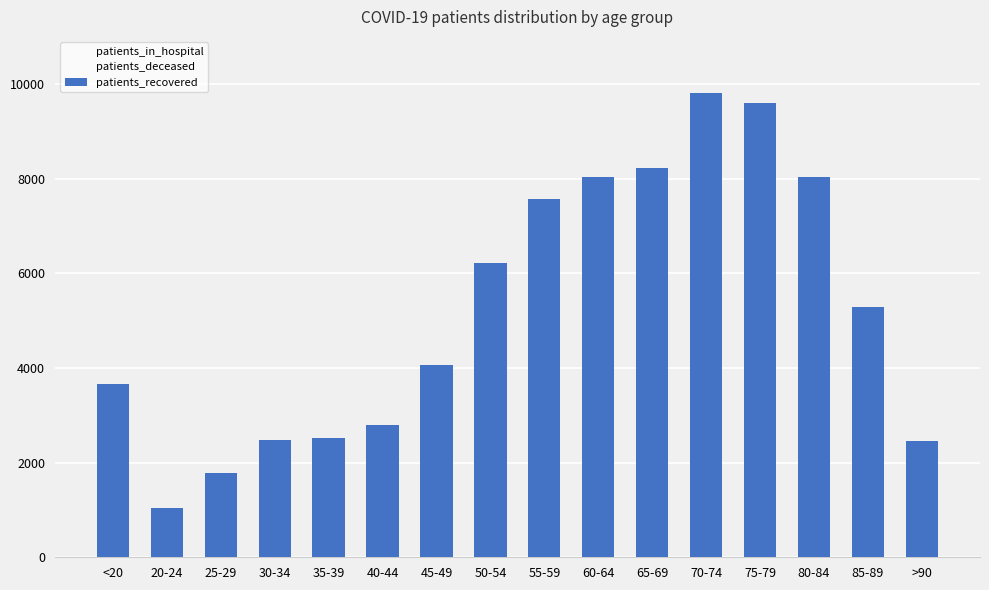

What is the smallest value displayed?

1039